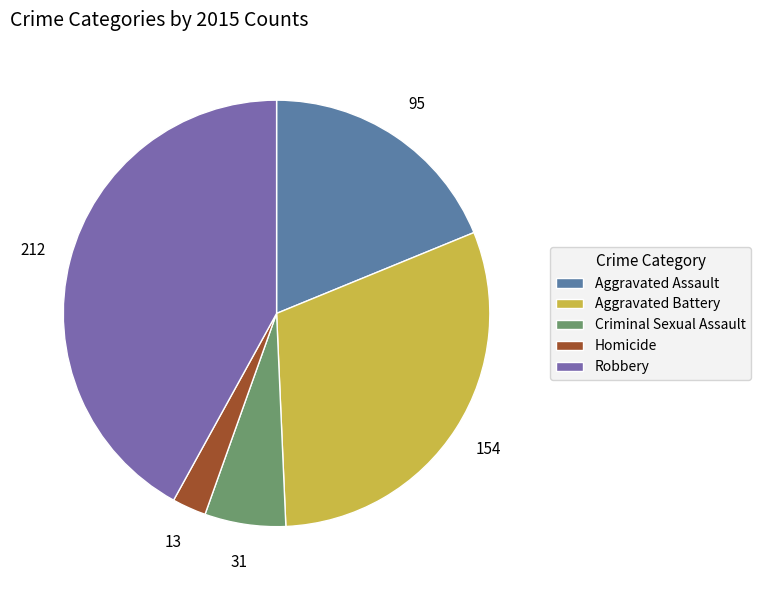

Combined, do Robbery and Aggravated Assault account for over 50%?

Yes